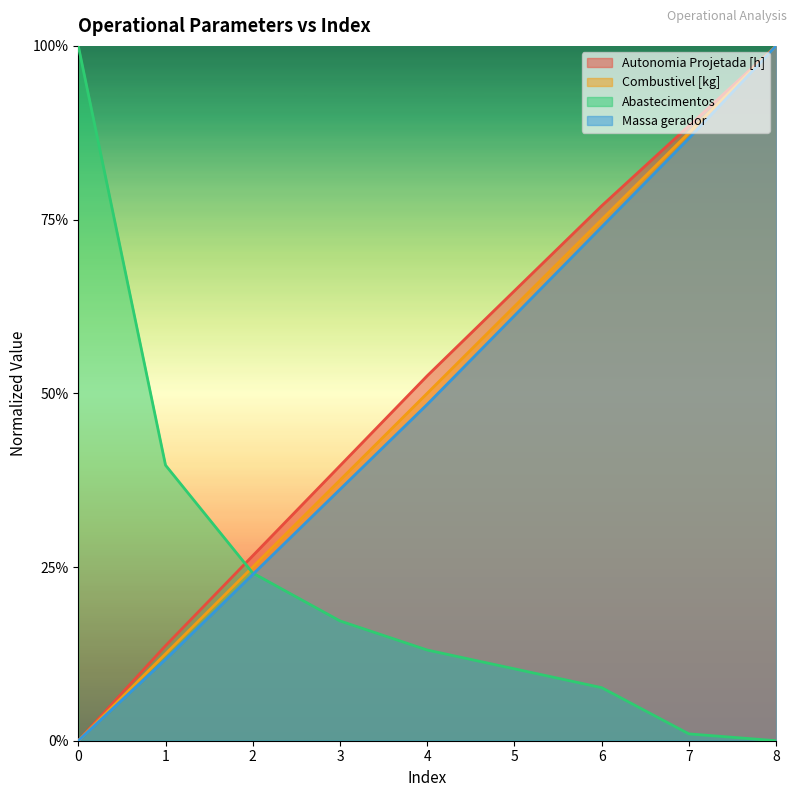

What are all the series names shown in the legend?

Autonomia Projetada [h], Combustivel [kg], Abastecimentos, Massa gerador